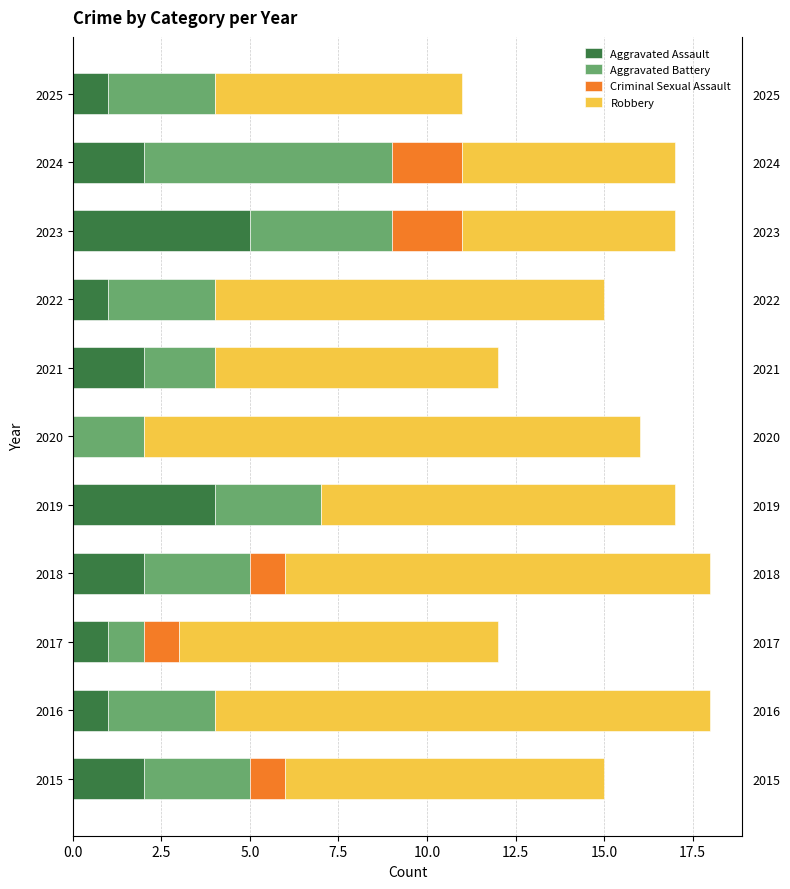

How many categories are shown in the chart?

11